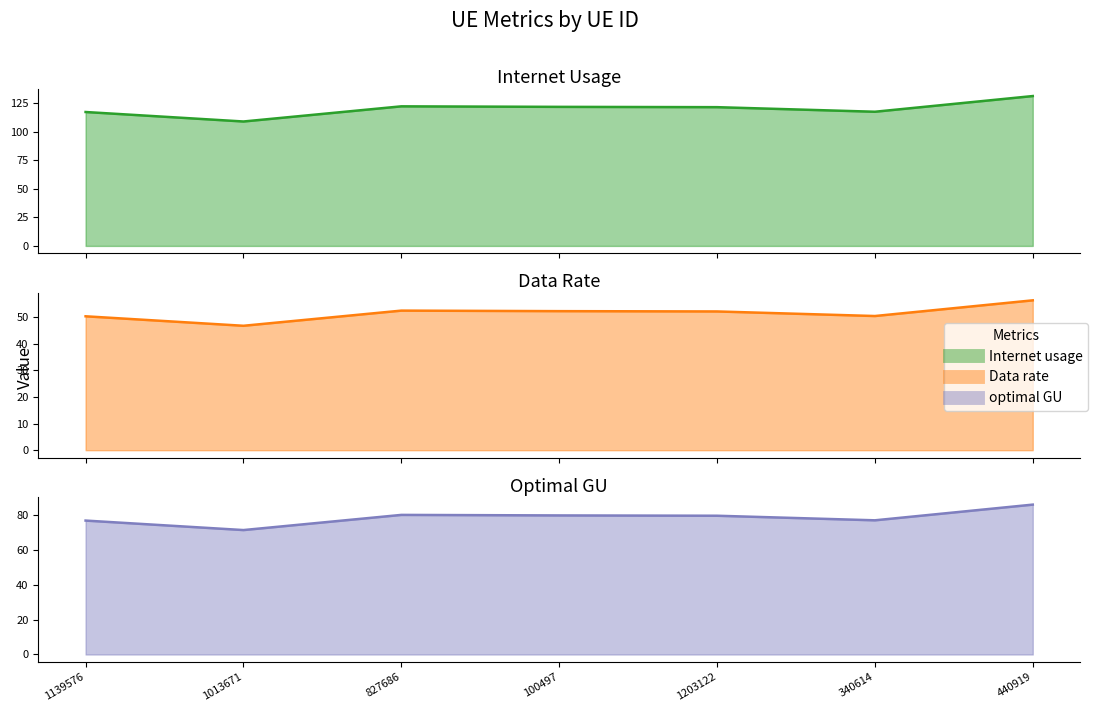

In Internet usage, how many points are lower than both neighbors (excluding endpoints)?

2